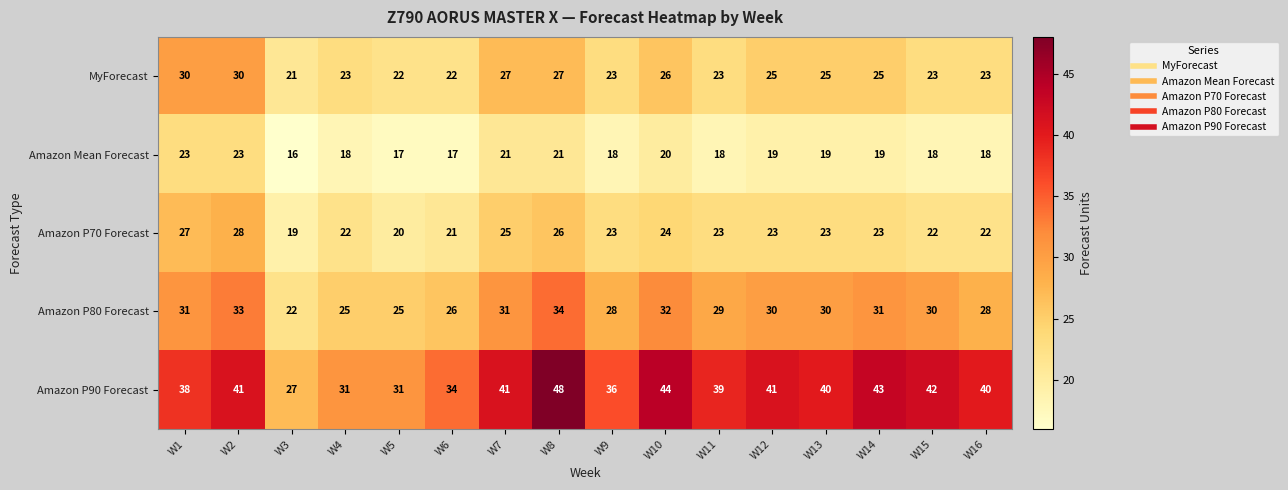

What is the highest value of the Amazon P80 Forecast series?

34